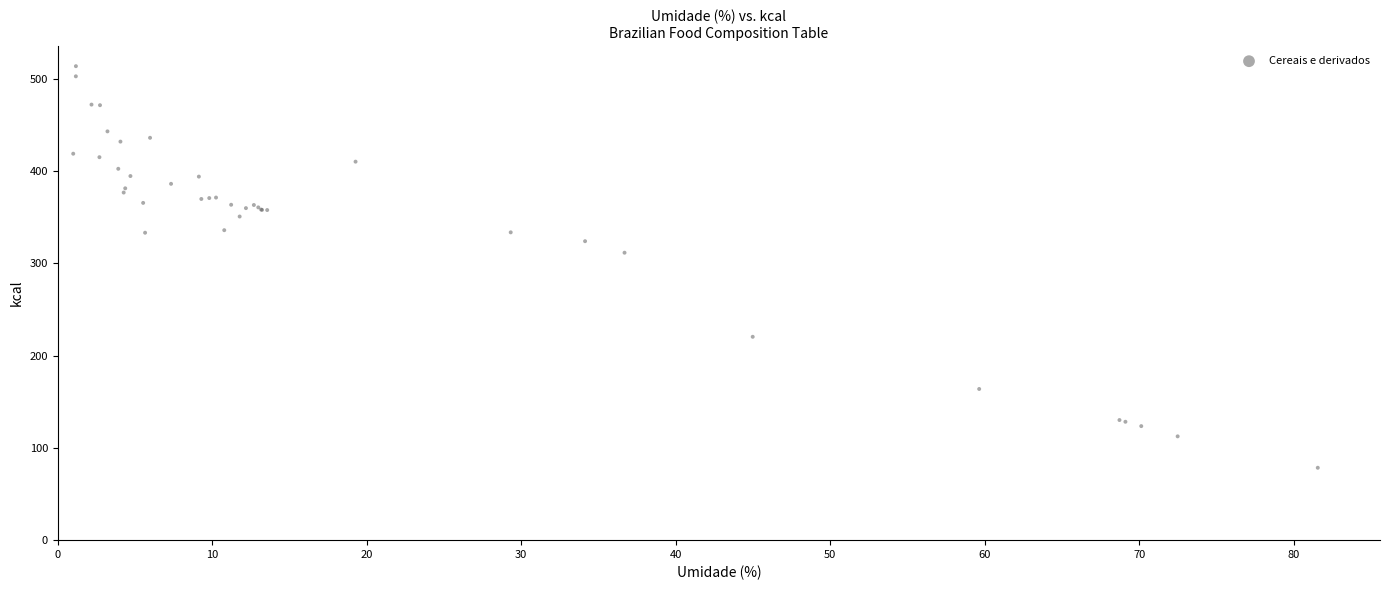

What Y value in the scatter plot is closest to 295?

311.4